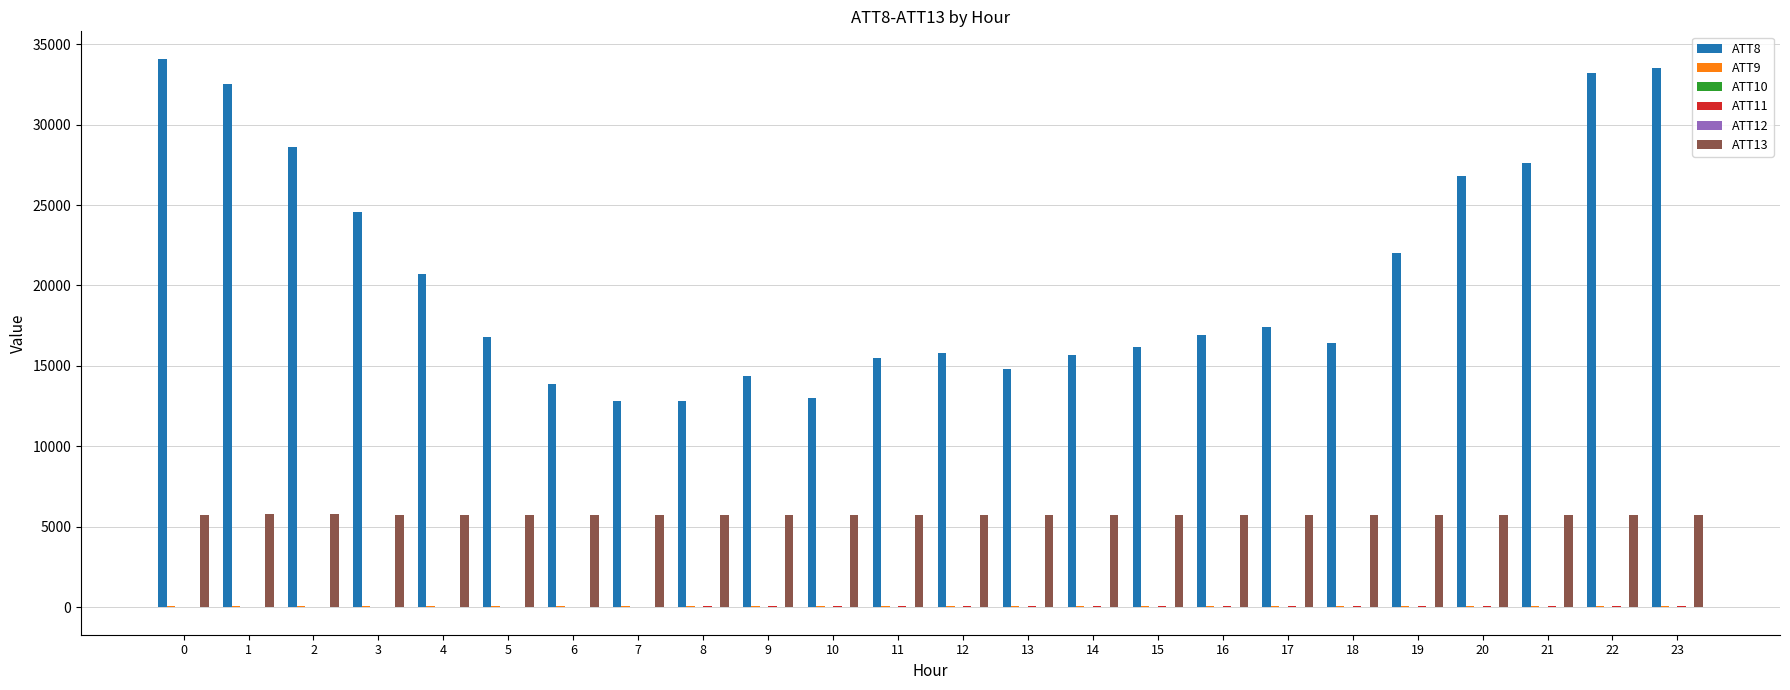

Reading right to left, what are all the values shown in this chart?

ATT8: 33500.0	33200.0	27600.0	26800.0	22000.0	16400.0	17400.0	16900.0	16200.0	15700.0	14800.0	15800.0	15500.0	13000.0	14400.0	12800.0	12800.0	13900.0	16800.0	20700.0	24600.0	28600.0	32500.0	34100.0
ATT9: 41.9	48.6	53.9	57.0	53.4	52.1	53.0	52.0	53.2	54.1	52.6	53.9	51.4	50.9	51.5	45.6	44.5	45.5	45.9	45.2	41.5	39.6	39.7	41.7
ATT10: 19.5	15.8	12.1	10.5	6.5	6.4	3.0	3.0	2.1	1.6	2.8	-0.0	-0.6	-0.8	-0.5	3.1	2.5	-2.6	-4.9	-5.5	-5.8	-7.2	-8.8	-11.2
ATT11: 39.2	40.6	40.0	41.5	40.8	44.5	42.7	42.8	47.0	50.4	48.5	46.0	43.4	41.1	39.2	38.4	37.9	36.2	35.0	32.0	31.1	29.0	25.7	22.8
ATT12: 11.0	8.8	11.9	8.7	14.1	14.2	12.9	10.3	6.3	6.1	6.3	5.4	5.3	5.9	5.1	4.8	2.8	0.7	-0.4	-0.4	-2.5	-1.0	-1.2	-1.9
ATT13: 5714.3	5718.0	5725.6	5721.2	5719.2	5724.7	5733.9	5737.4	5738.2	5737.3	5738.1	5738.4	5735.8	5729.5	5735.7	5738.6	5745.2	5745.7	5753.1	5750.6	5757.1	5761.0	5759.6	5754.8